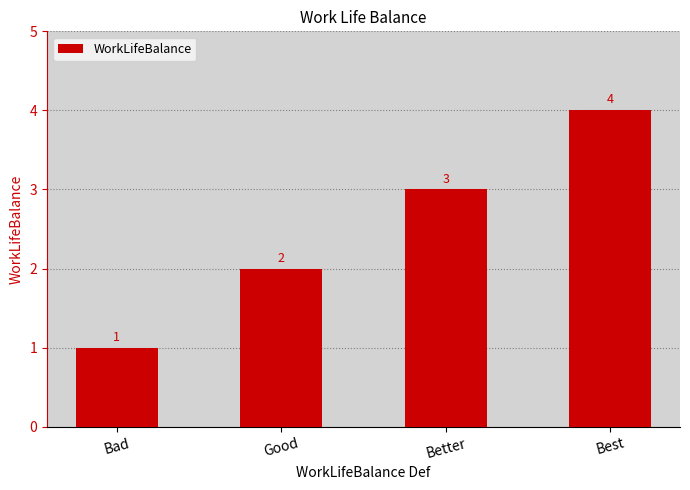

Reading left to right, transcribe all the data shown in this chart.

1	2	3	4